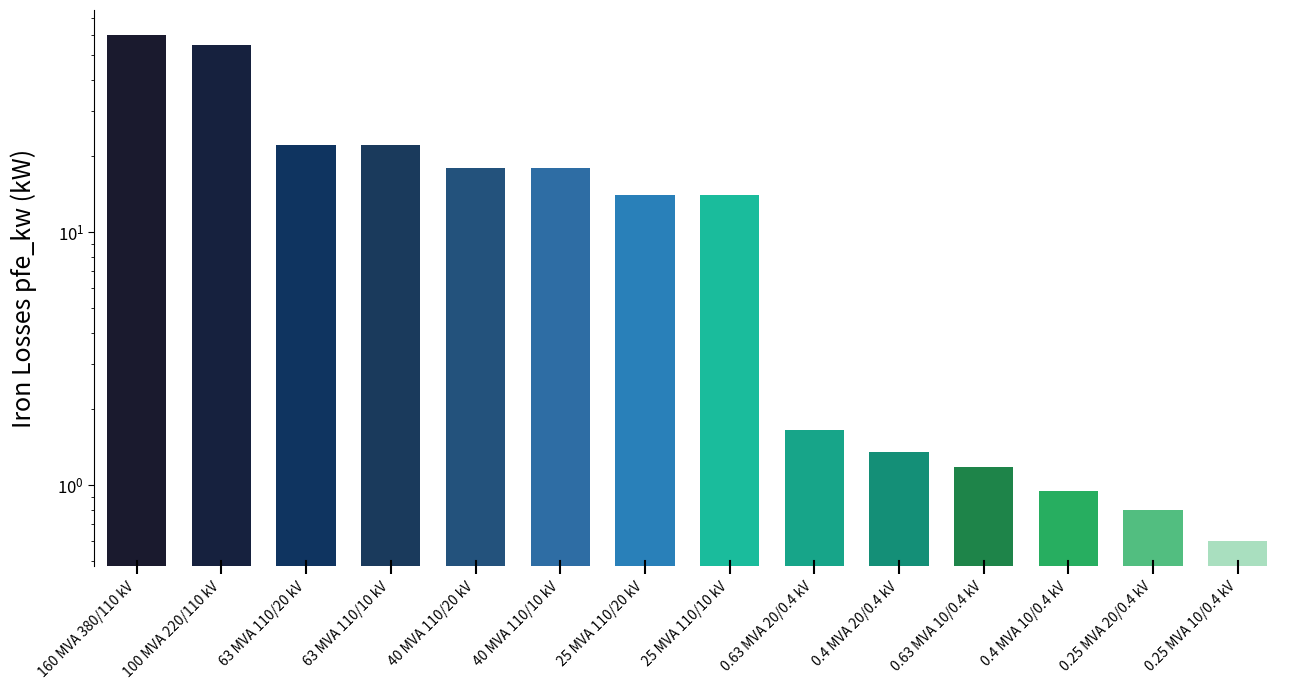

Reading right to left, list all the values displayed in this chart.

0.25 MVA 10/0.4 kV=0.6	0.25 MVA 20/0.4 kV=0.8	0.4 MVA 10/0.4 kV=0.9	0.63 MVA 10/0.4 kV=1.2	0.4 MVA 20/0.4 kV=1.4	0.63 MVA 20/0.4 kV=1.6	25 MVA 110/10 kV=14.0	25 MVA 110/20 kV=14.0	40 MVA 110/10 kV=18.0	40 MVA 110/20 kV=18.0	63 MVA 110/10 kV=22.0	63 MVA 110/20 kV=22.0	100 MVA 220/110 kV=55.0	160 MVA 380/110 kV=60.0